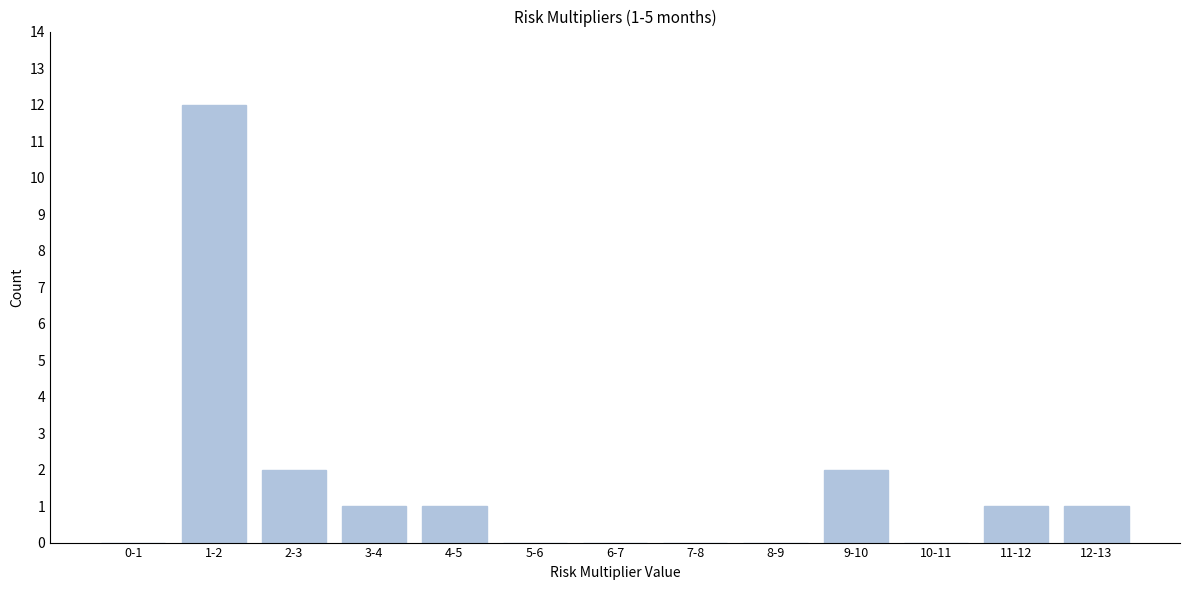

Reading left to right, list all the values displayed in this chart.

0-1=0	1-2=12	2-3=2	3-4=1	4-5=1	5-6=0	6-7=0	7-8=0	8-9=0	9-10=2	10-11=0	11-12=1	12-13=1